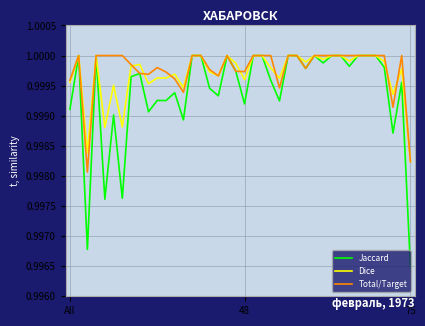

At how many categories does at least one series exceed 0?

40